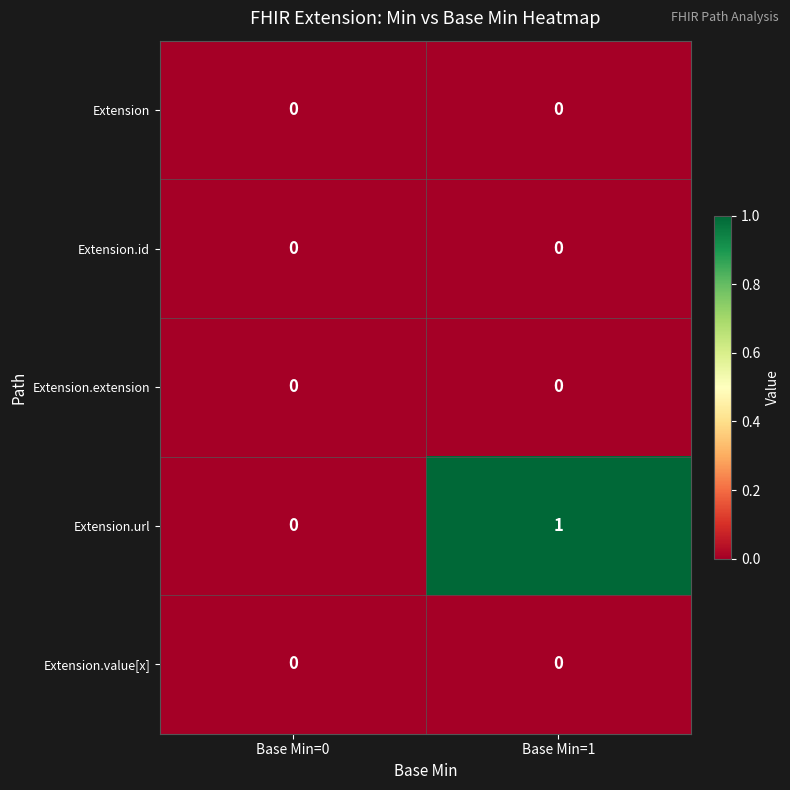

How many series are shown in this chart?

5